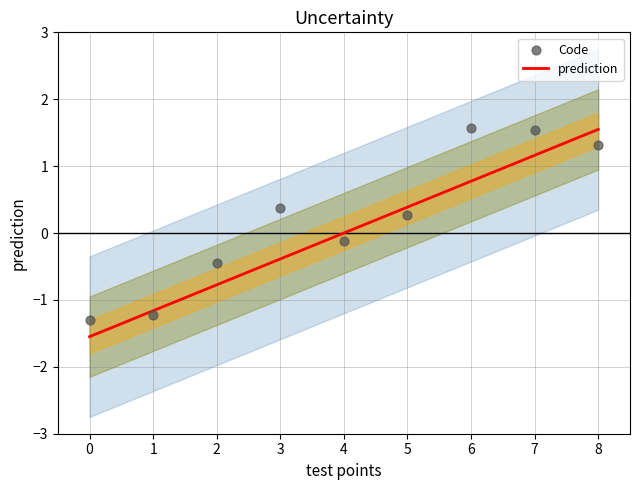

What are all the series names shown in the legend?

prediction, Code